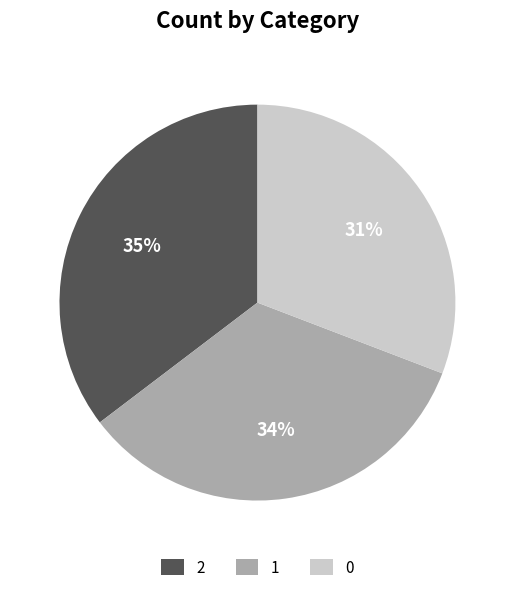

How many slices are in this pie chart?

3